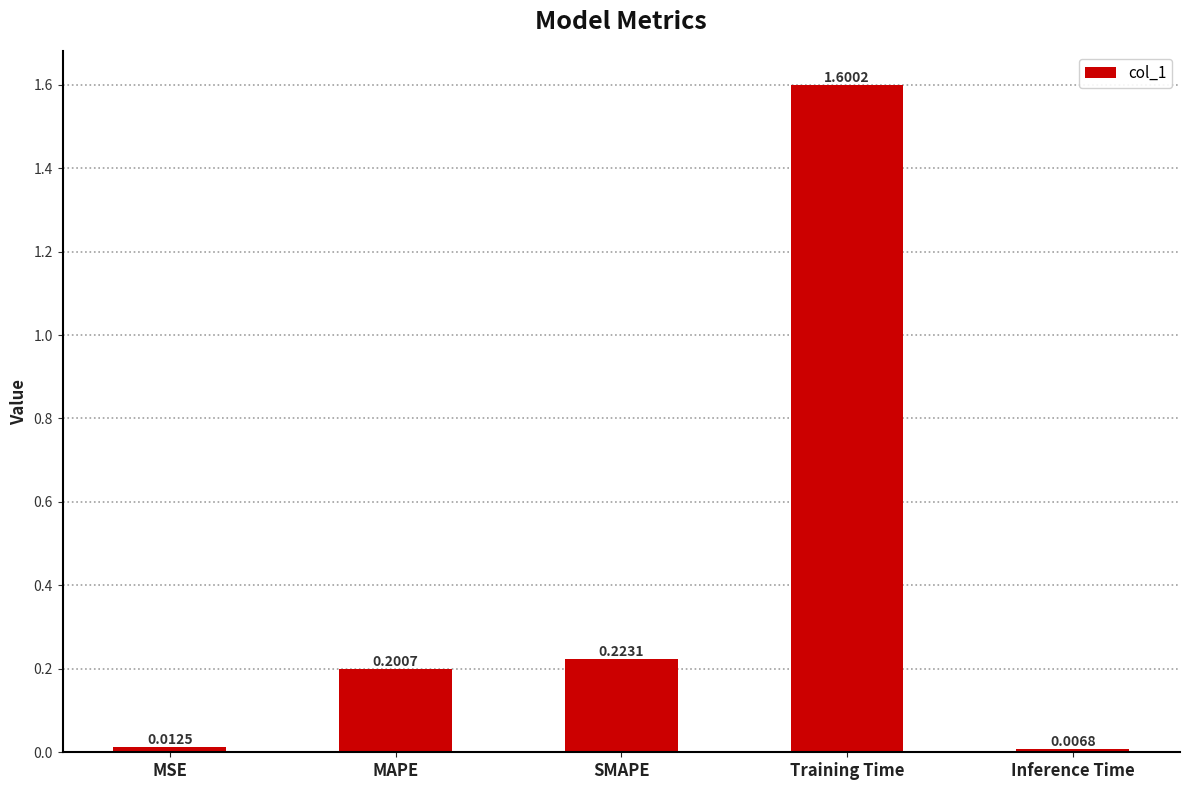

What value does the data have at Training Time?

1.6